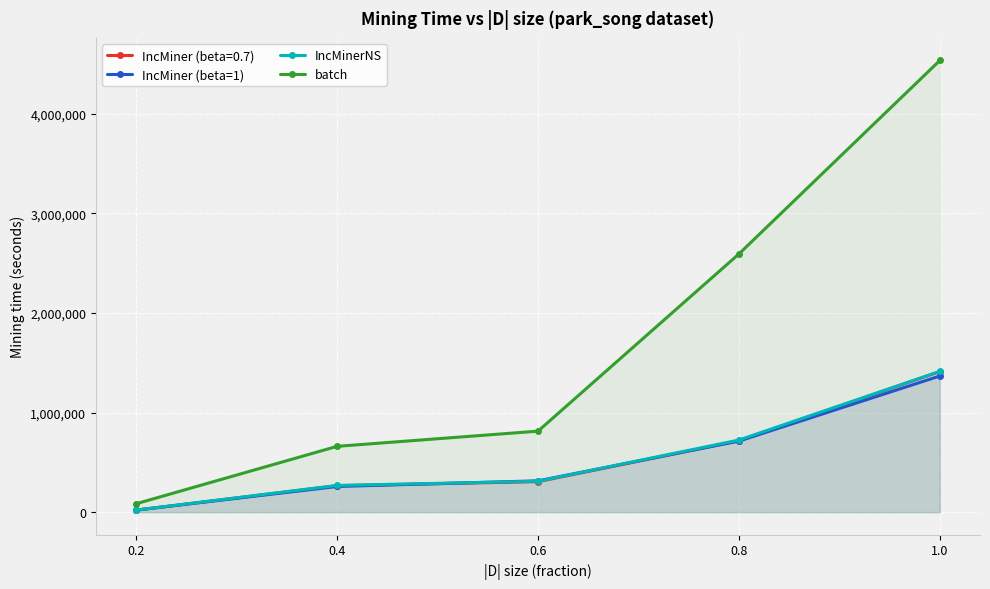

What value does the batch series have at 0.8?

2592704